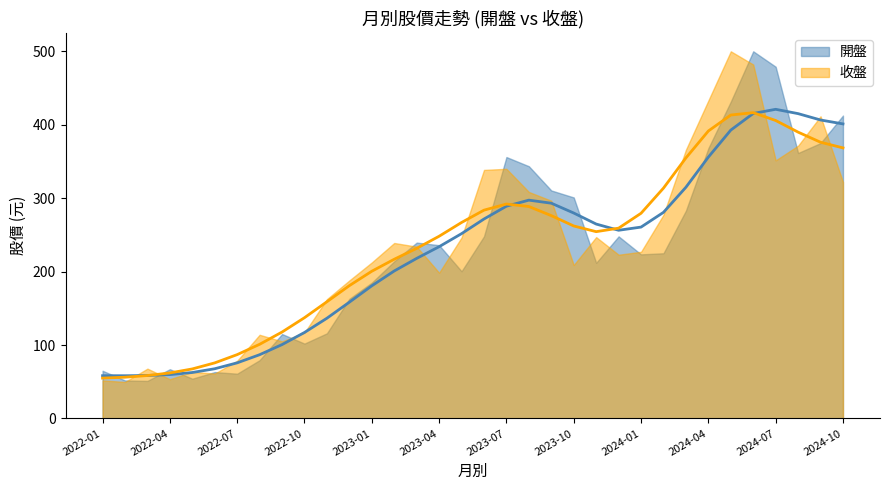

What is the label of the 14th point from the right?

2023-09